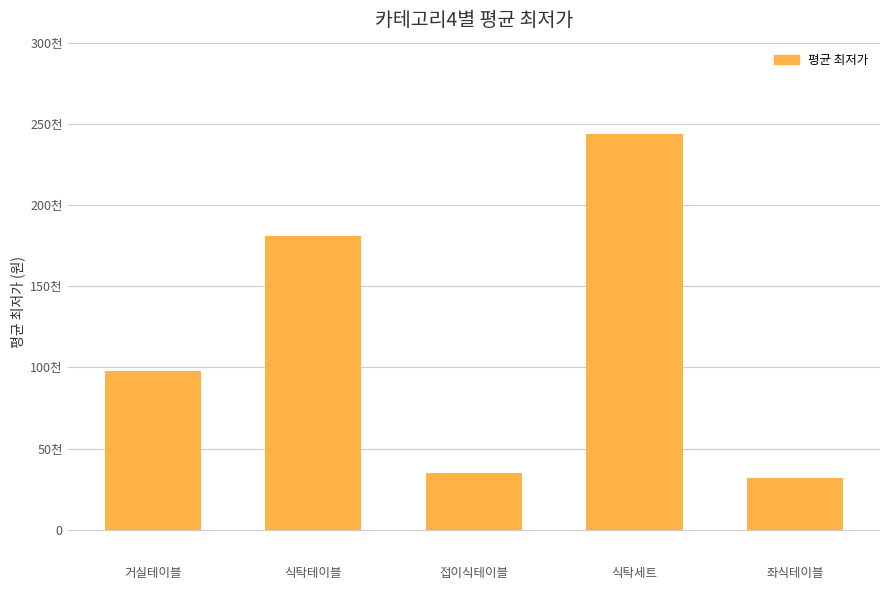

What is the label of the 5th bar from the right?

거실테이블